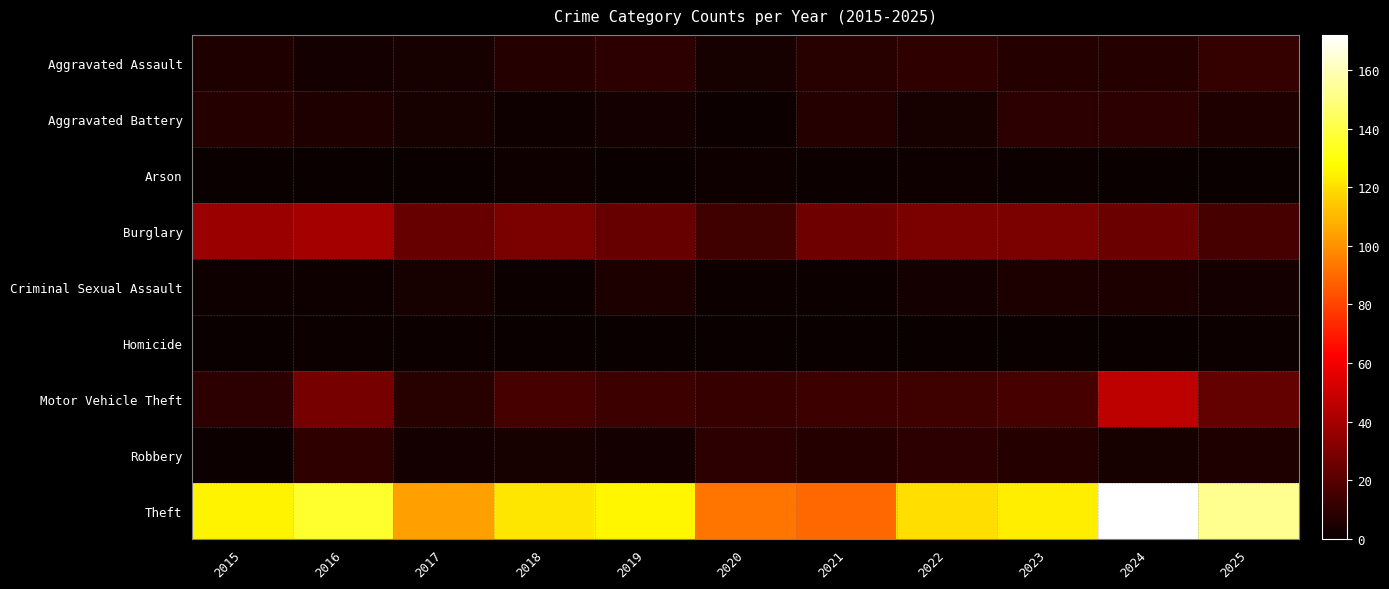

Rank the series by their maximum value, from lowest to highest.

Homicide, Arson, Criminal Sexual Assault, Aggravated Battery, Robbery, Aggravated Assault, Burglary, Motor Vehicle Theft, Theft